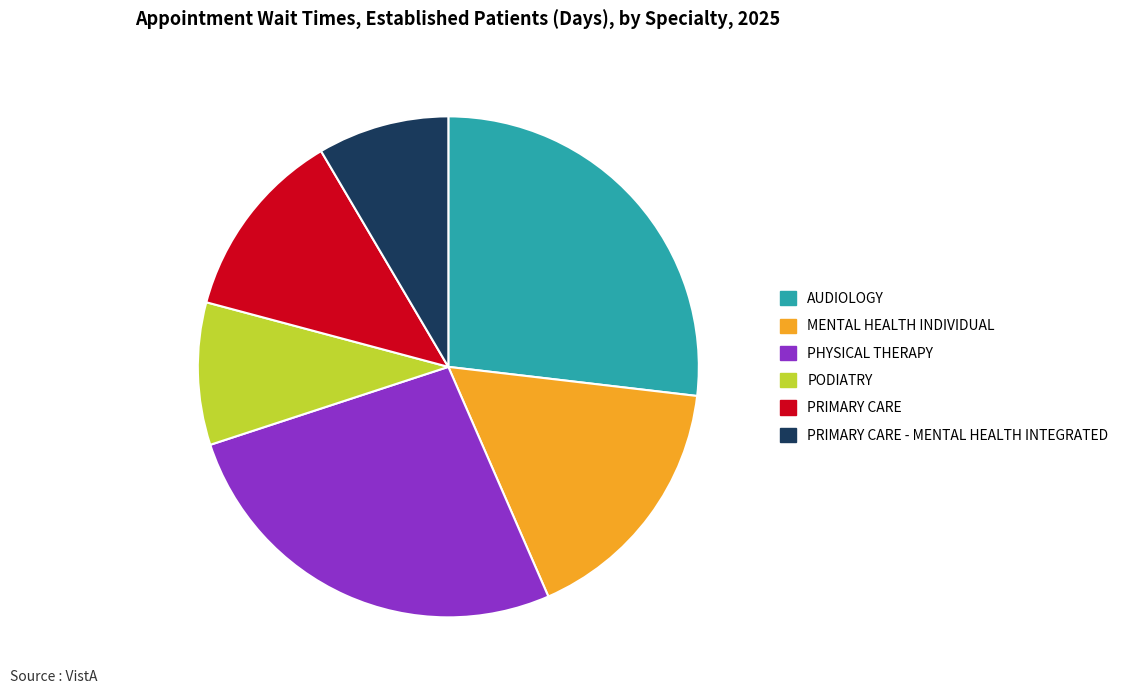

Between AUDIOLOGY and PRIMARY CARE - MENTAL HEALTH INTEGRATED, which is larger?

AUDIOLOGY